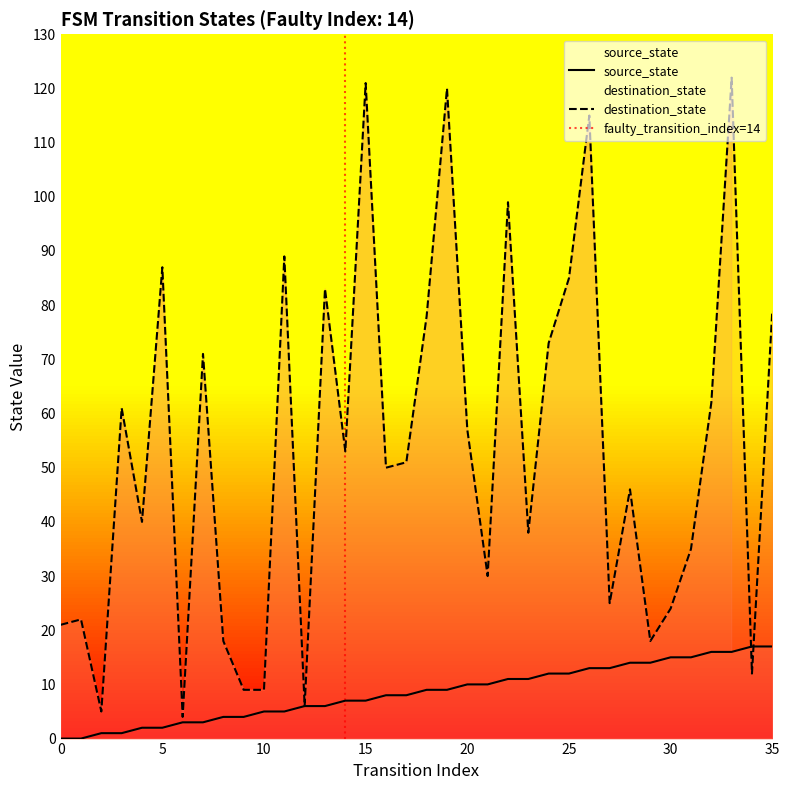

Rank the series by their maximum value, from lowest to highest.

source_state, destination_state